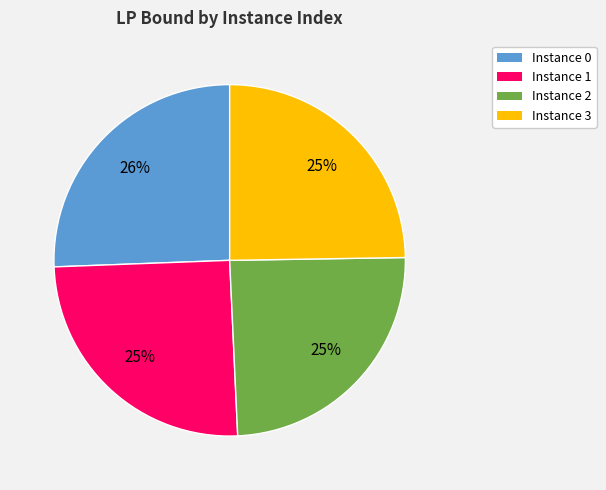

Count the number of slices in the pie.

4